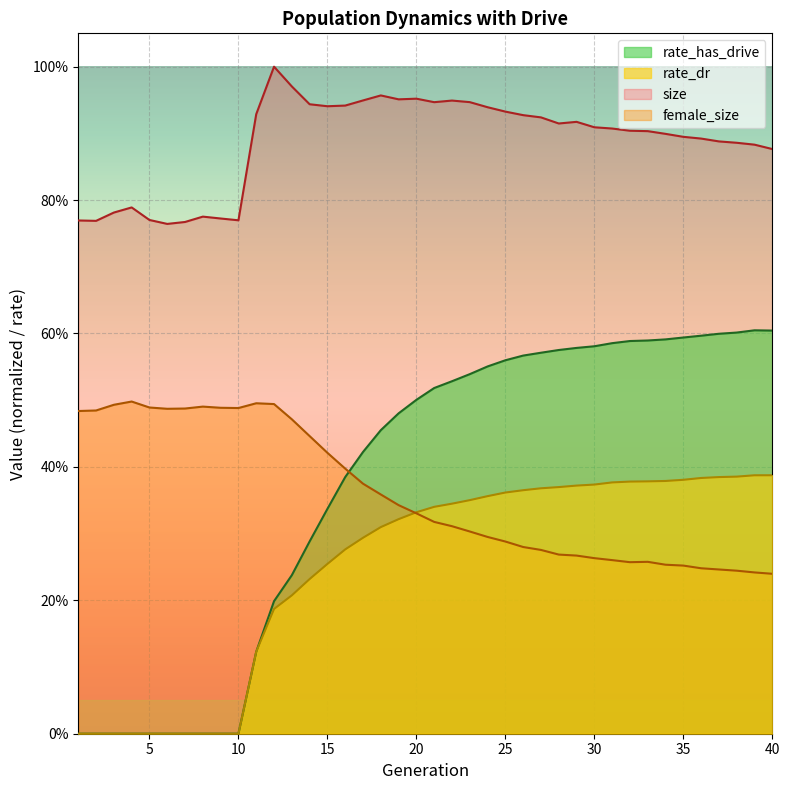

True or false: rate_dr and size intersect in this chart.

False